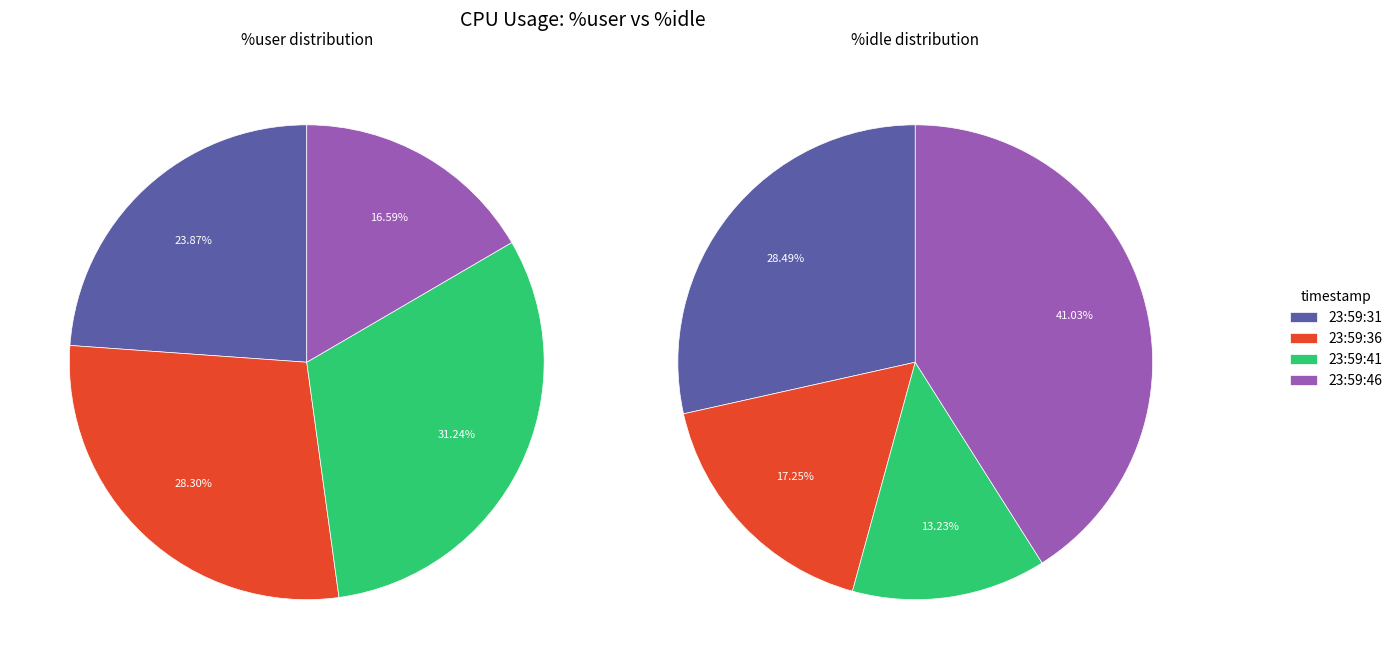

To the nearest percent, what is the difference between the largest and smallest slice percentages?

28%